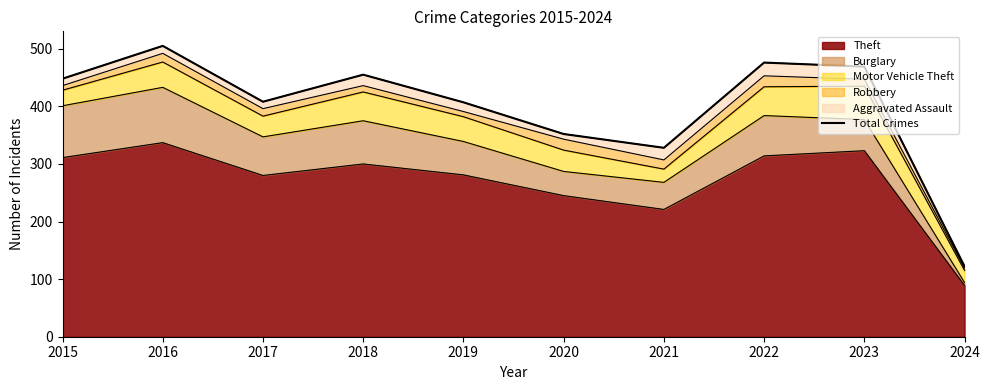

The chart shows a value of 407 at 2019. True or false?

True